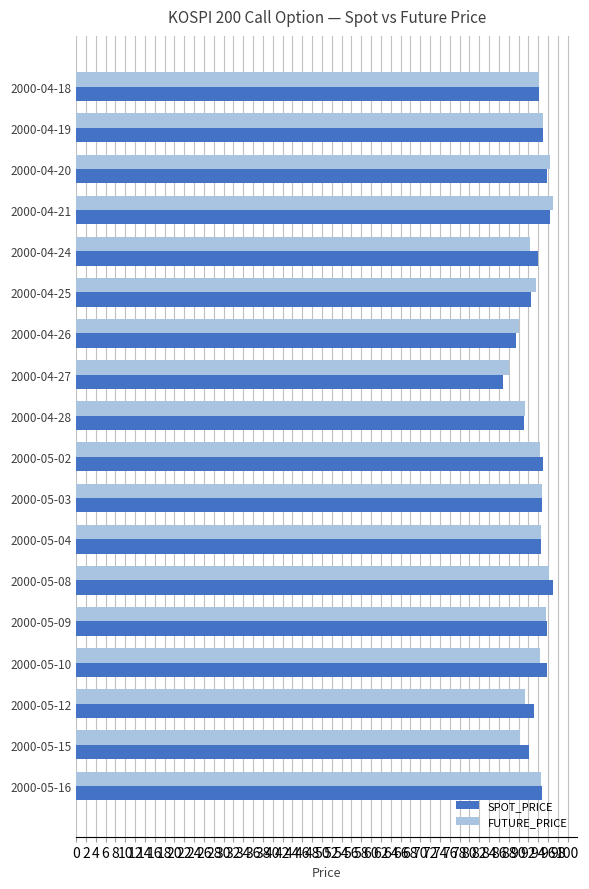

The value of FUTURE_PRICE at 2000-05-03 is 139.1. True or false?

False